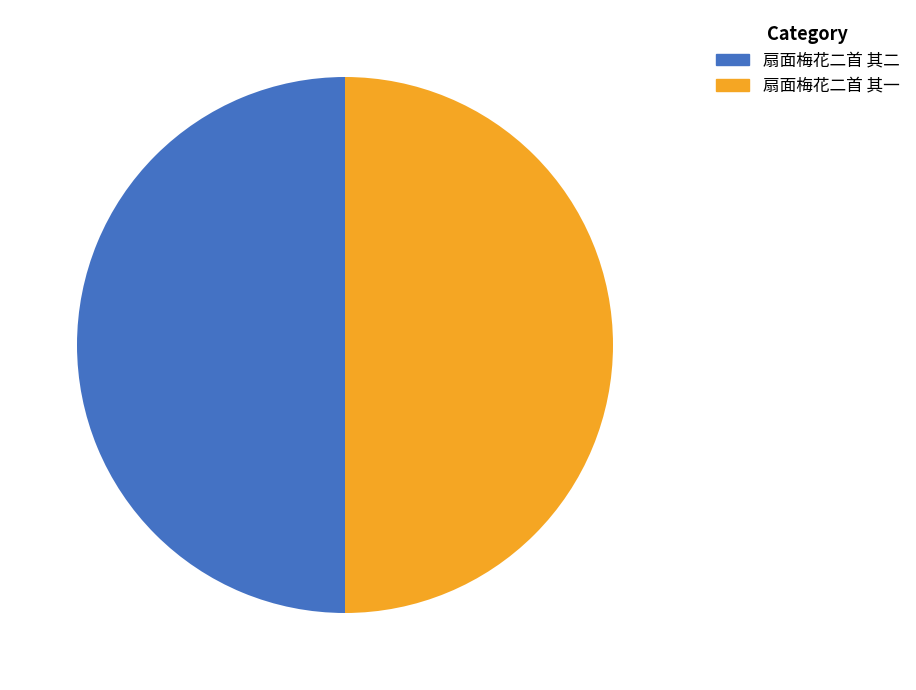

Combined, what portion of the pie is 扇面梅花二首 其一 and 扇面梅花二首 其二?

100.0%